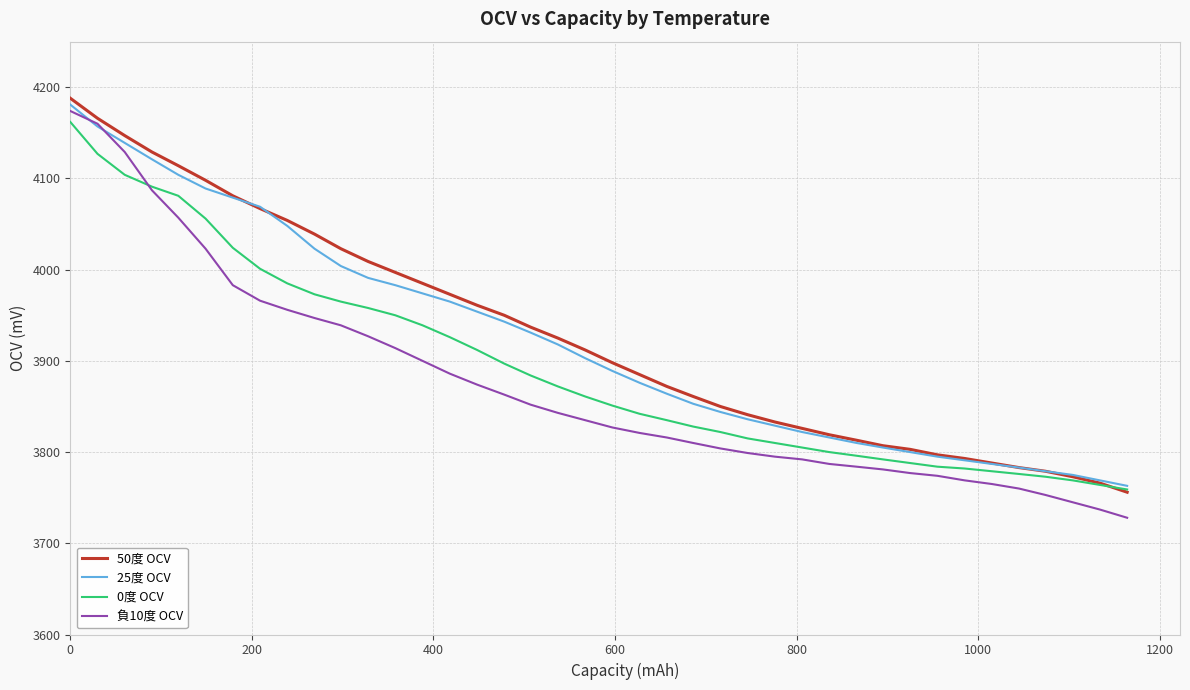

Rank the series by their maximum value, from highest to lowest.

50度 OCV, 25度 OCV, 負10度 OCV, 0度 OCV